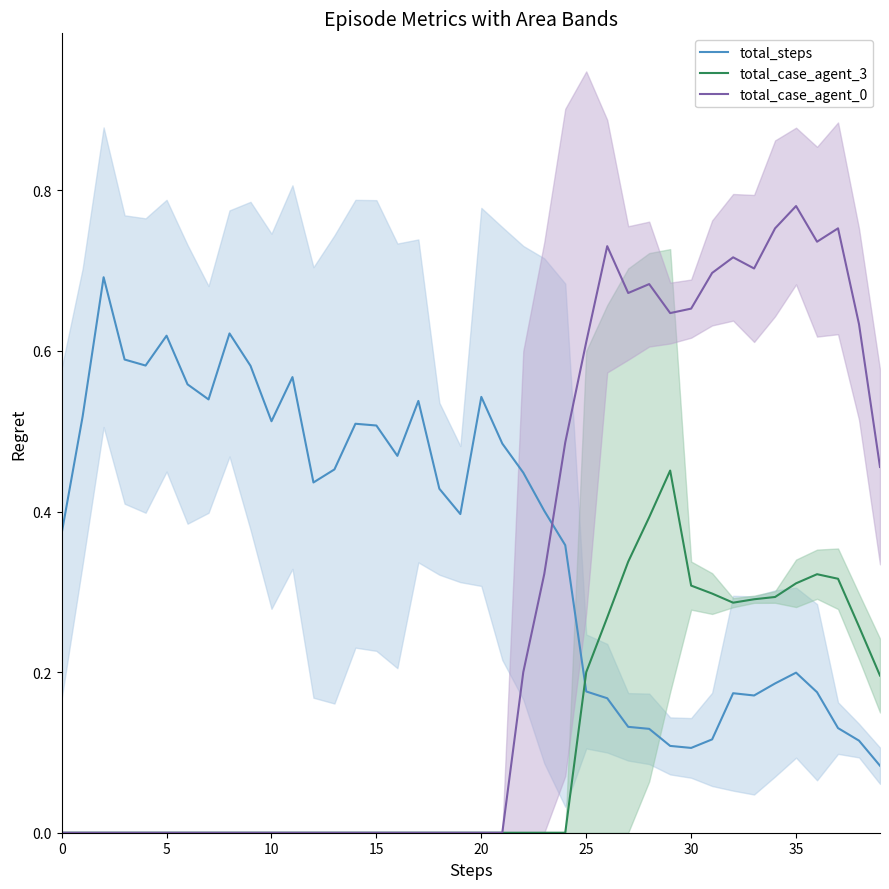

What is the sum of all total_case_agent_0 values?

11.2